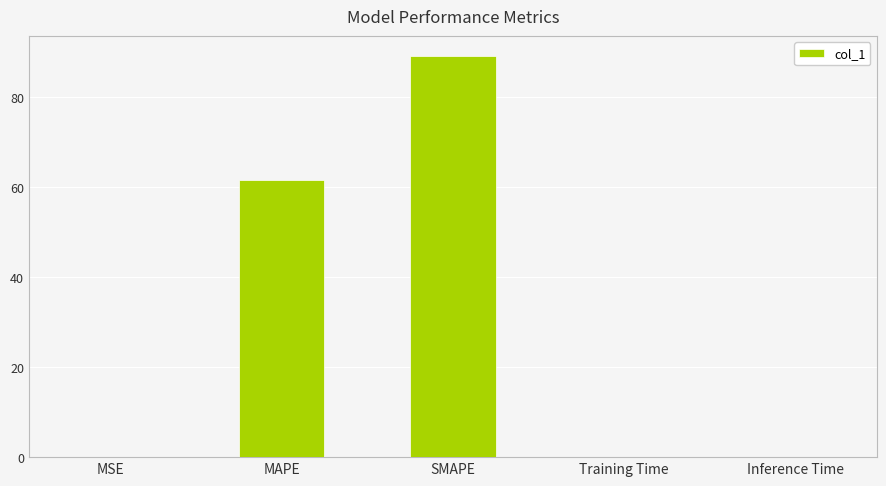

At which label is the value closest to 44?

MAPE